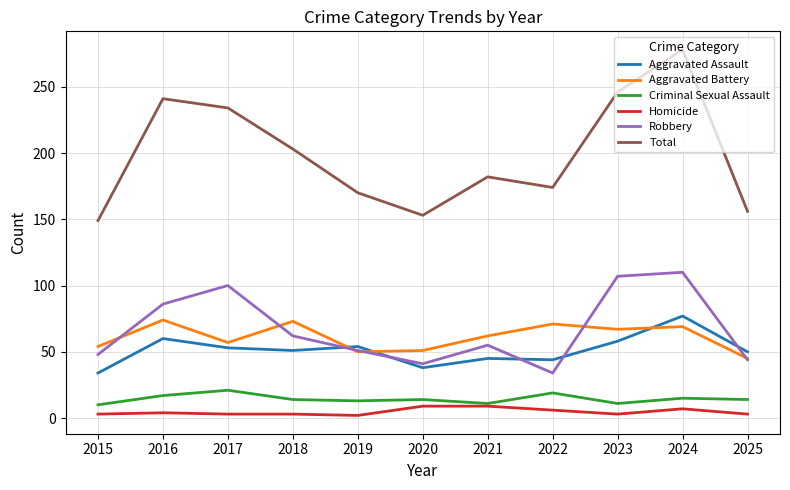

What is the average value of the Robbery series?

67